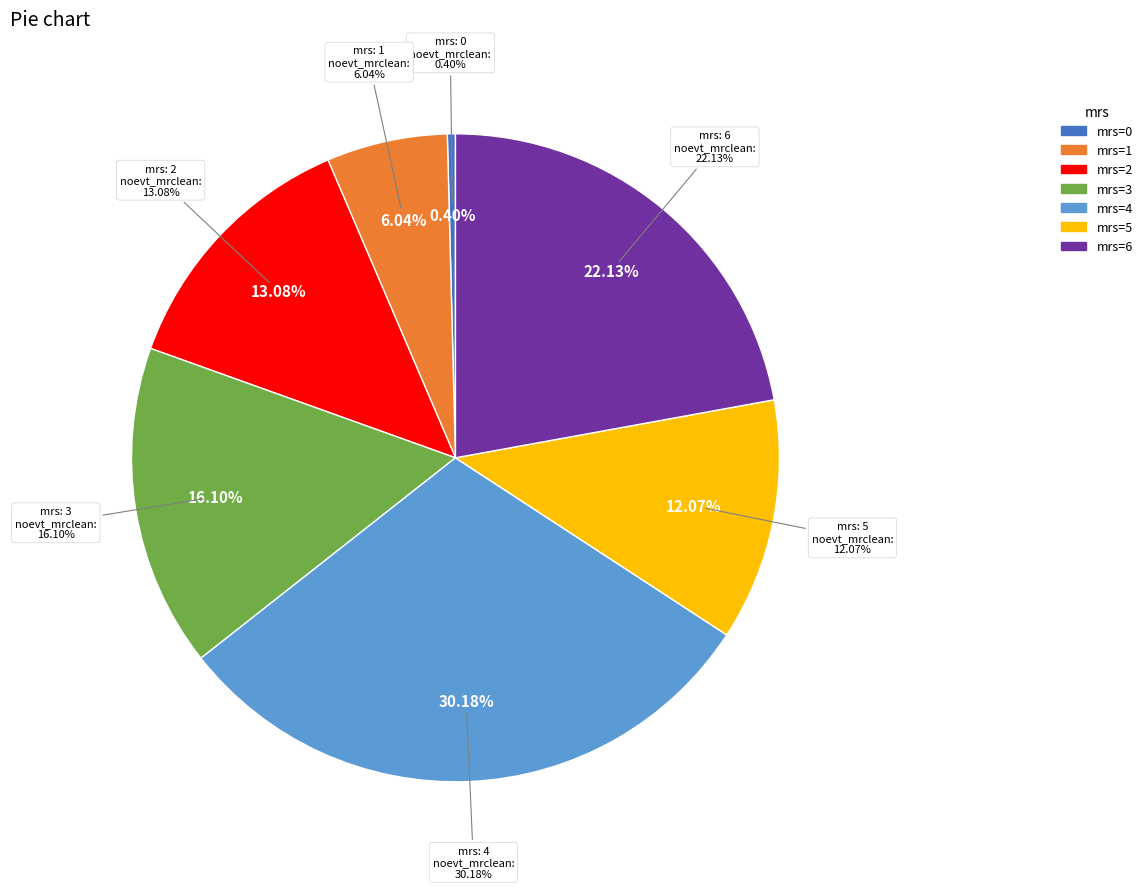

The 1 slice represents 16% of the pie. True or false?

False